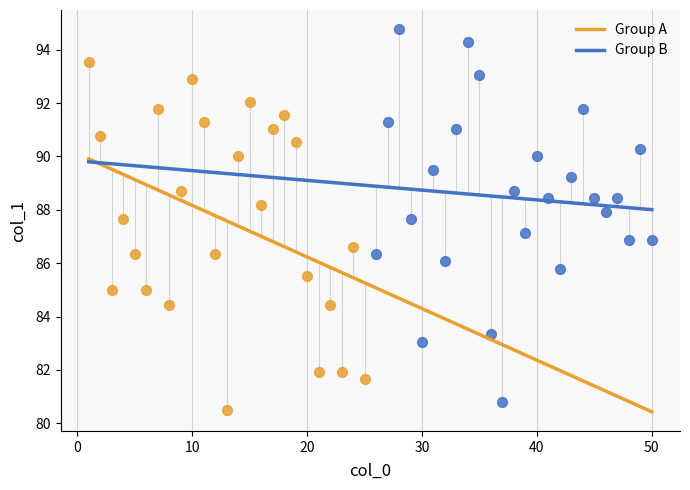

Which series has the widest spread of Y values?

Group B